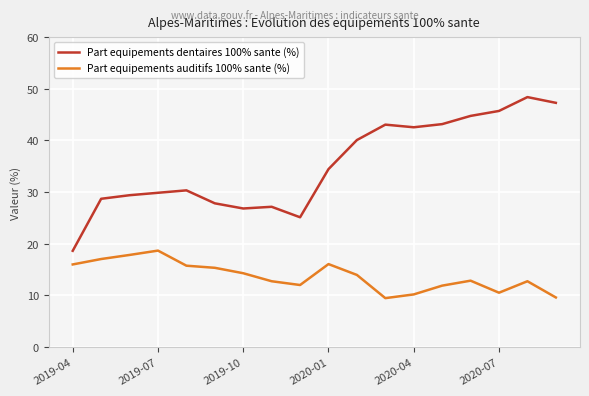

What is the difference between the maximum and minimum values in the Part equipements auditifs 100% sante (%) series?

9.2